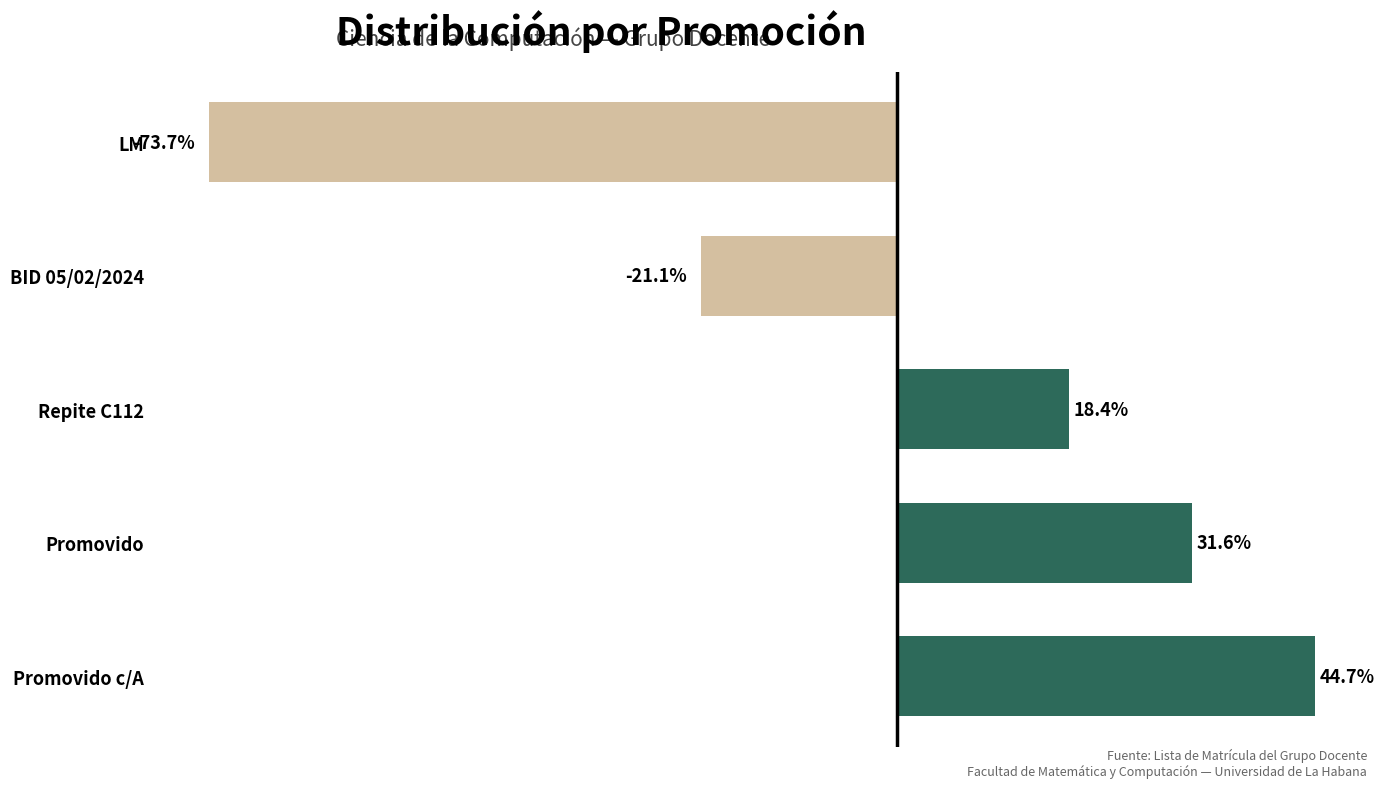

Which category has the lowest value across all series?

LM